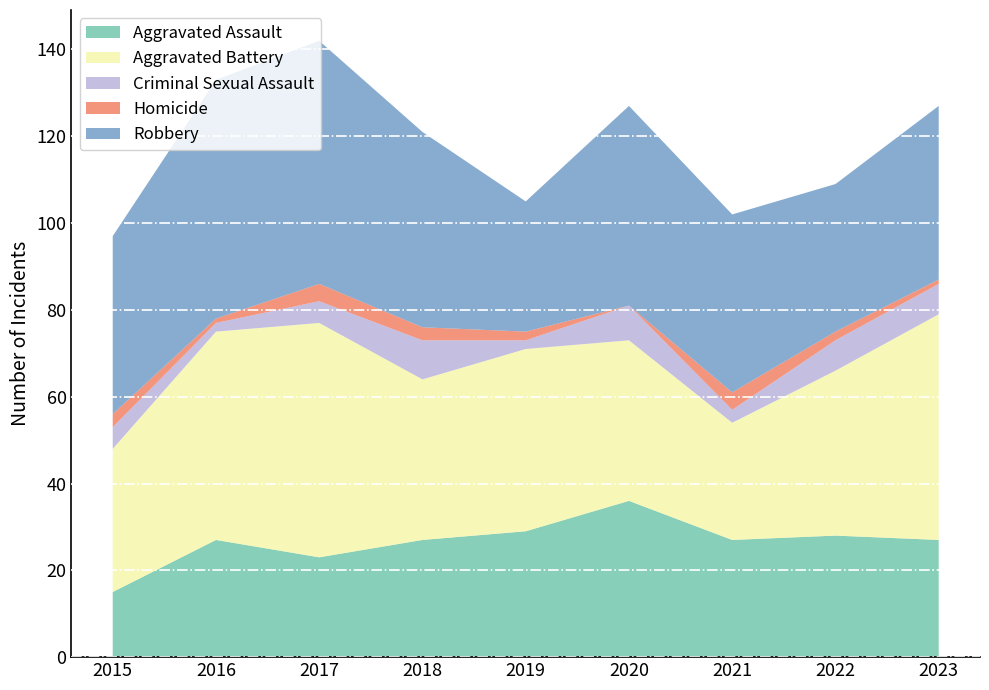

Reading left to right, extract all data points from this chart.

Aggravated Assault: 2015=15	2016=27	2017=23	2018=27	2019=29	2020=36	2021=27	2022=28	2023=27
Aggravated Battery: 2015=33	2016=48	2017=54	2018=37	2019=42	2020=37	2021=27	2022=38	2023=52
Criminal Sexual Assault: 2015=5	2016=2	2017=5	2018=9	2019=2	2020=8	2021=3	2022=7	2023=7
Homicide: 2015=3	2016=1	2017=4	2018=3	2019=2	2020=0	2021=4	2022=2	2023=1
Robbery: 2015=41	2016=55	2017=56	2018=45	2019=30	2020=46	2021=41	2022=34	2023=40